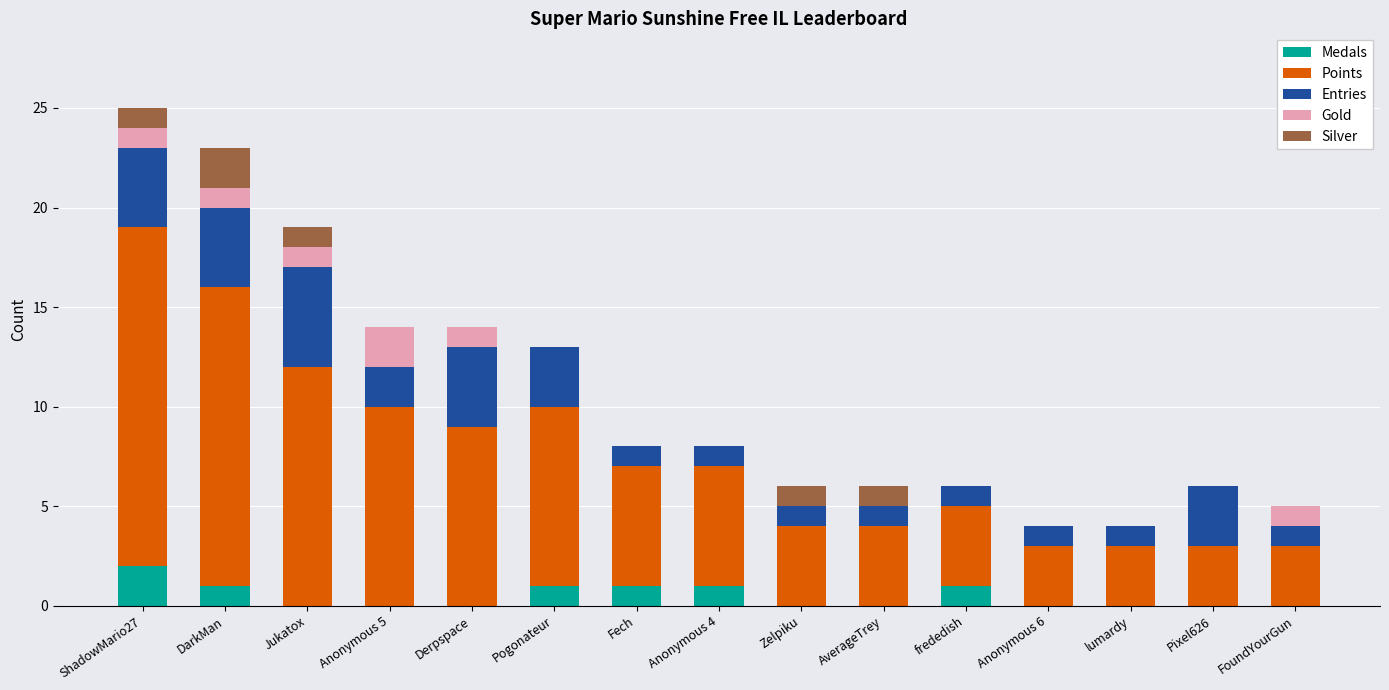

Count the number of data series in this chart.

5